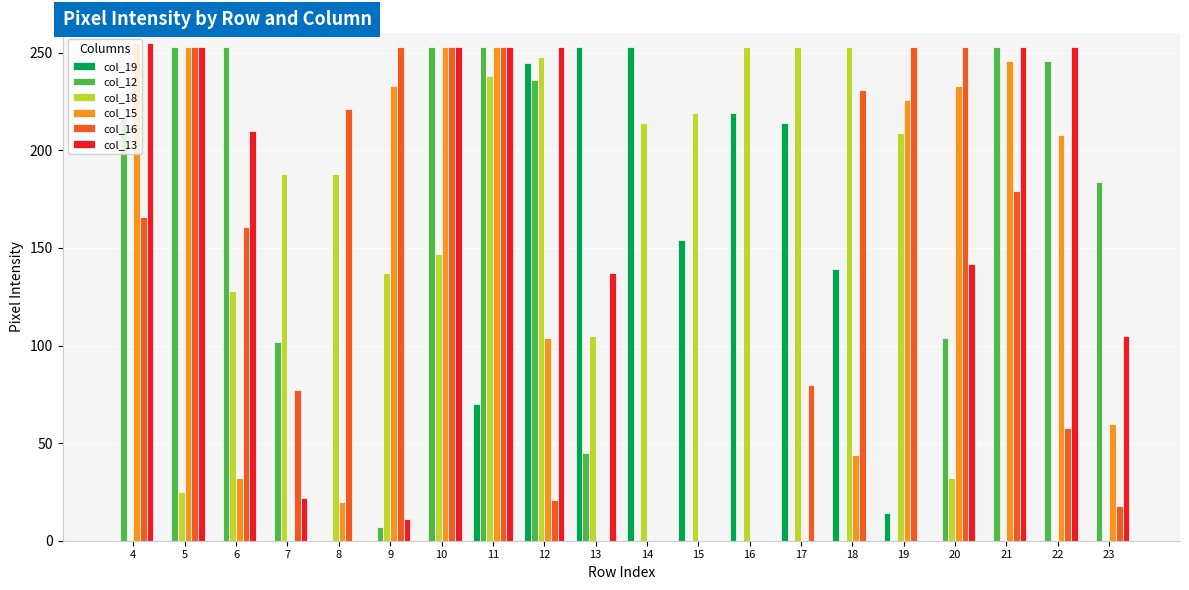

What is the spread (max minus min) of values at 19?

253